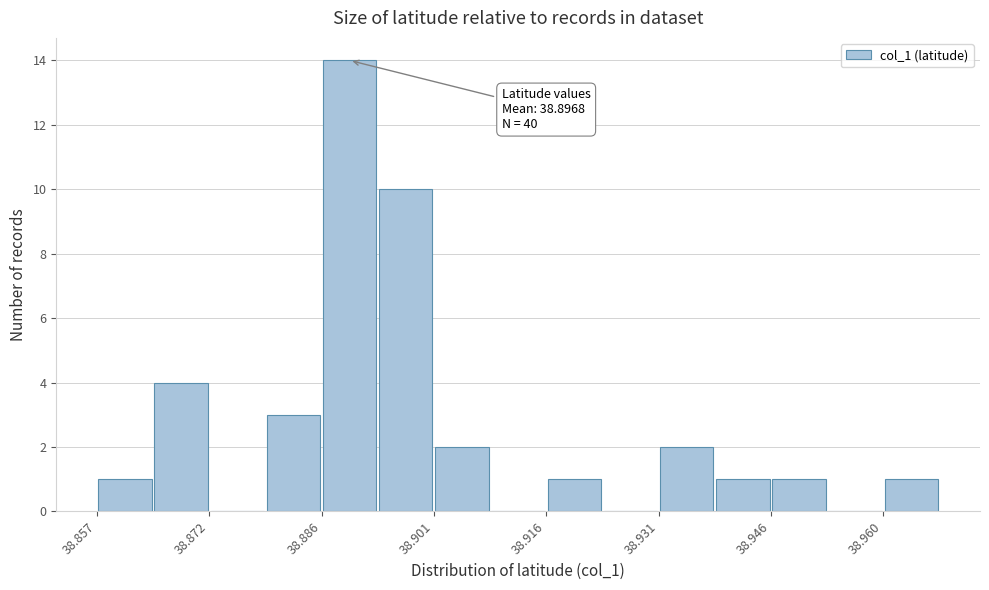

Around what value on the x-axis is the tallest bar? Give the approximate position of its centre, as read against the axis.

38.890